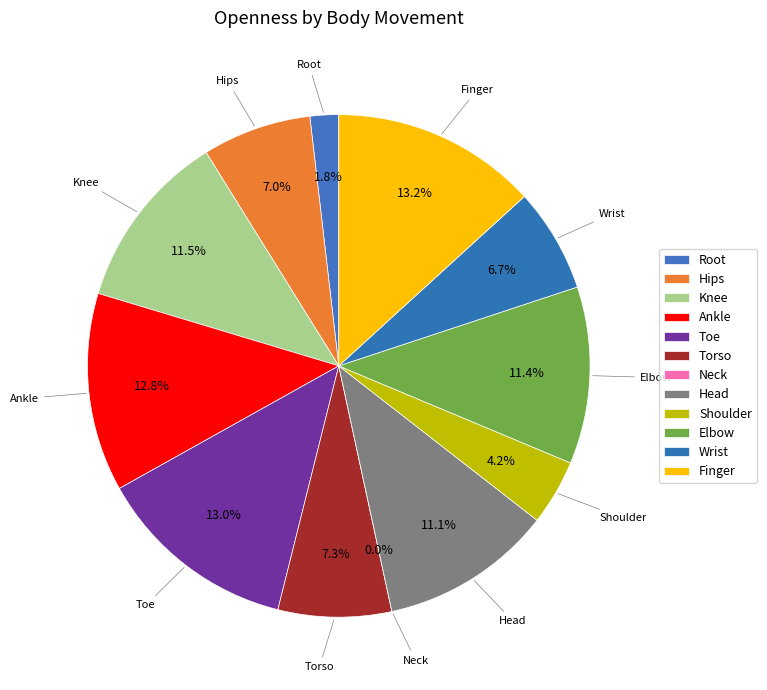

To the nearest percent, what is the difference between the largest and smallest slice percentages?

13%